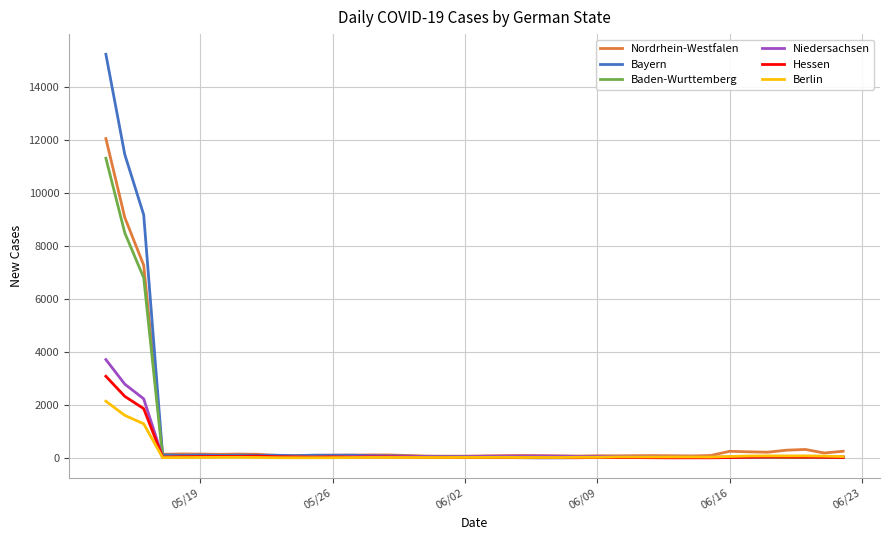

True or false: Berlin has more than 1 points higher than both neighbors.

True